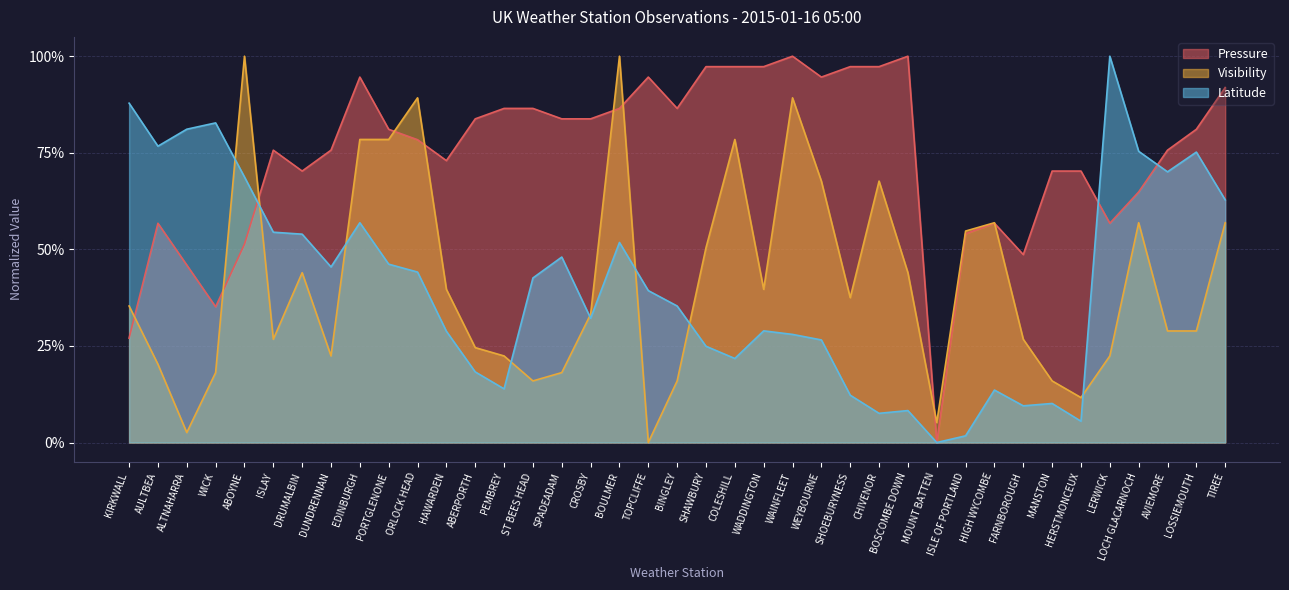

What are all the series names shown in the legend?

Pressure, Visibility, Latitude